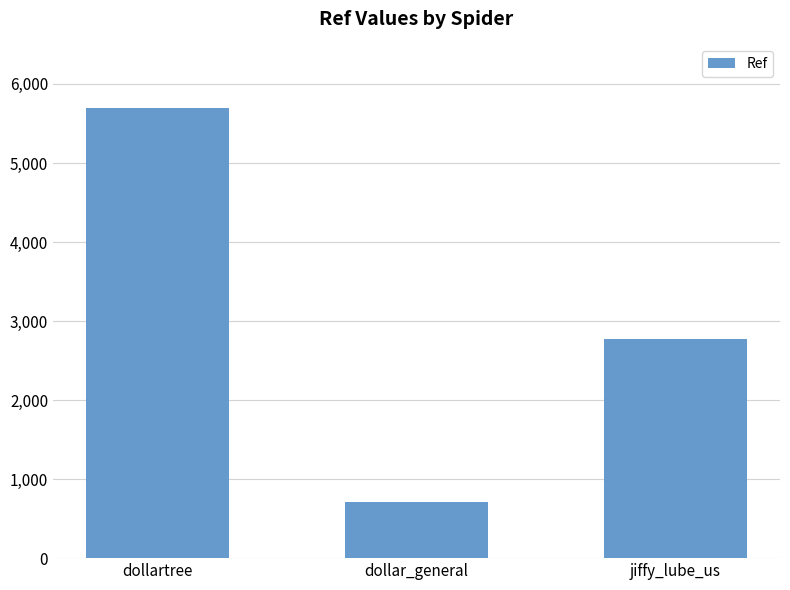

What is the label of the 1st bar from the right?

jiffy_lube_us